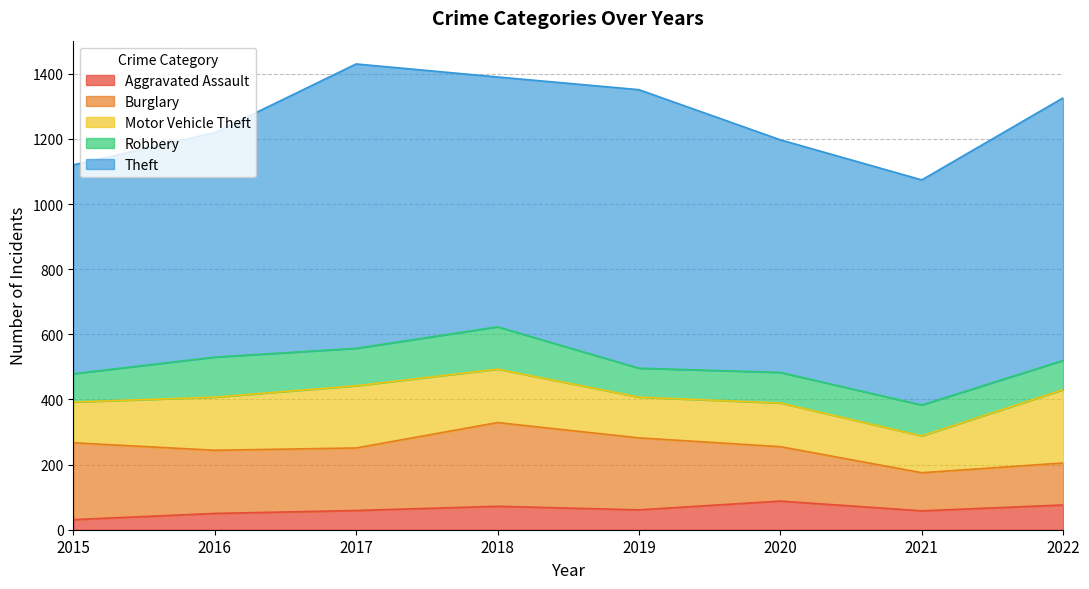

What is the sum of all Motor Vehicle Theft values?

1240